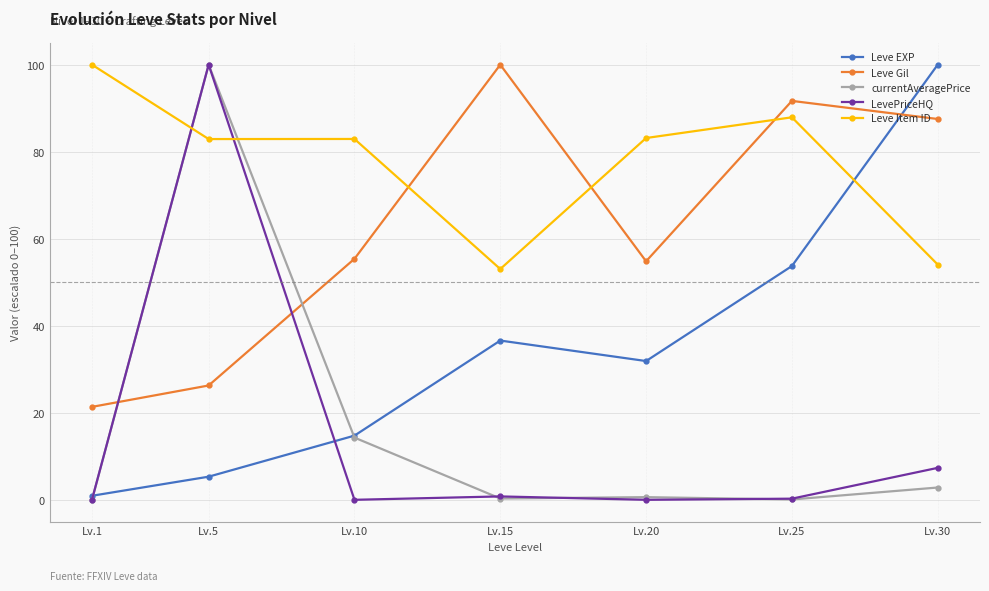

True or false: Leve Item ID and currentAveragePrice intersect in this chart.

True